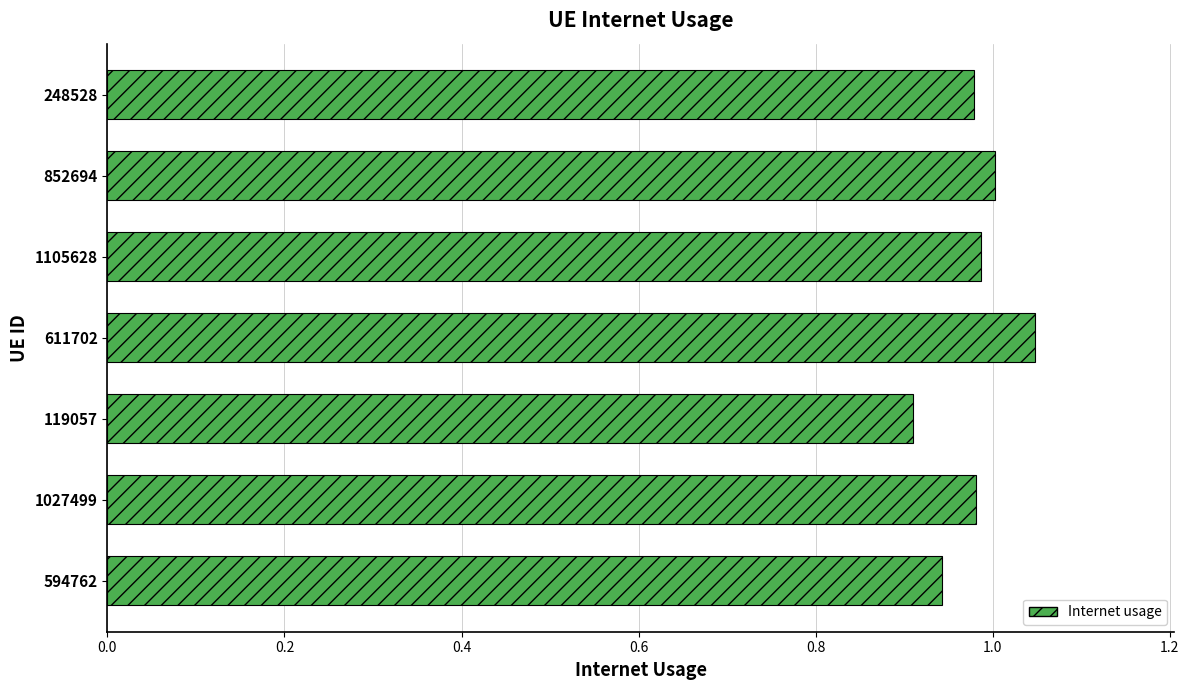

What is the sum of the values at 119057 and 611702?

2.0